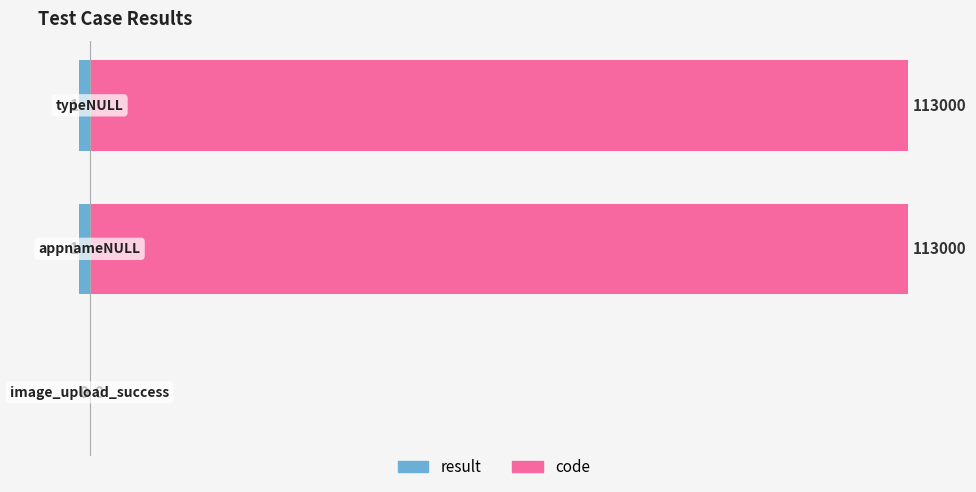

Is it true that code equals 123 at 1?

False